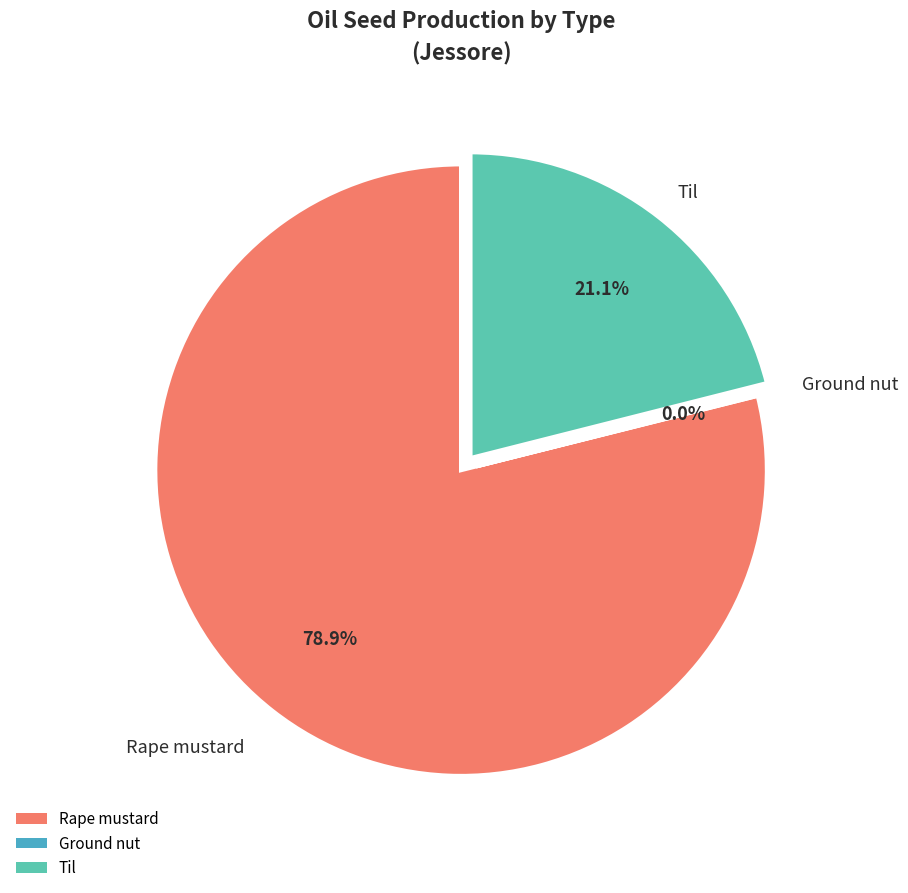

Which category accounts for the majority?

Rape mustard